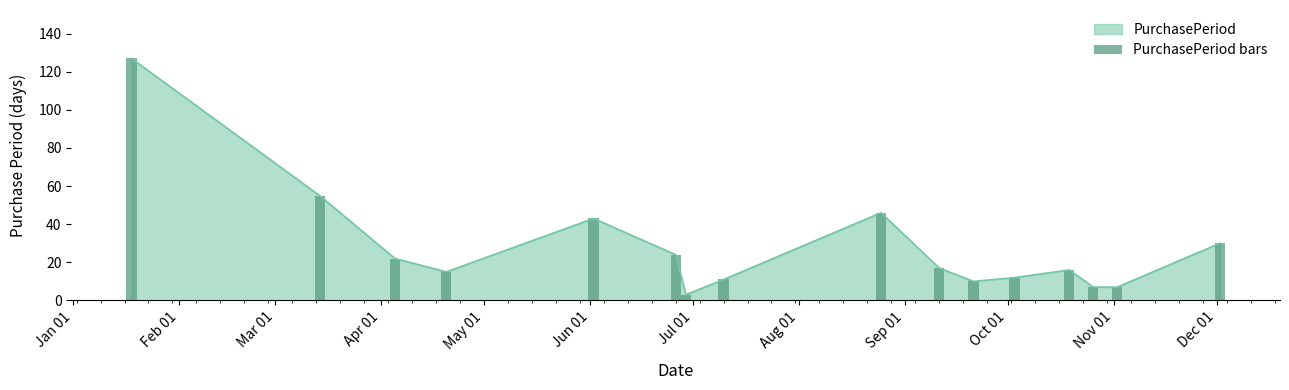

Is it true that the value at 2017-09-11 is 17?

True